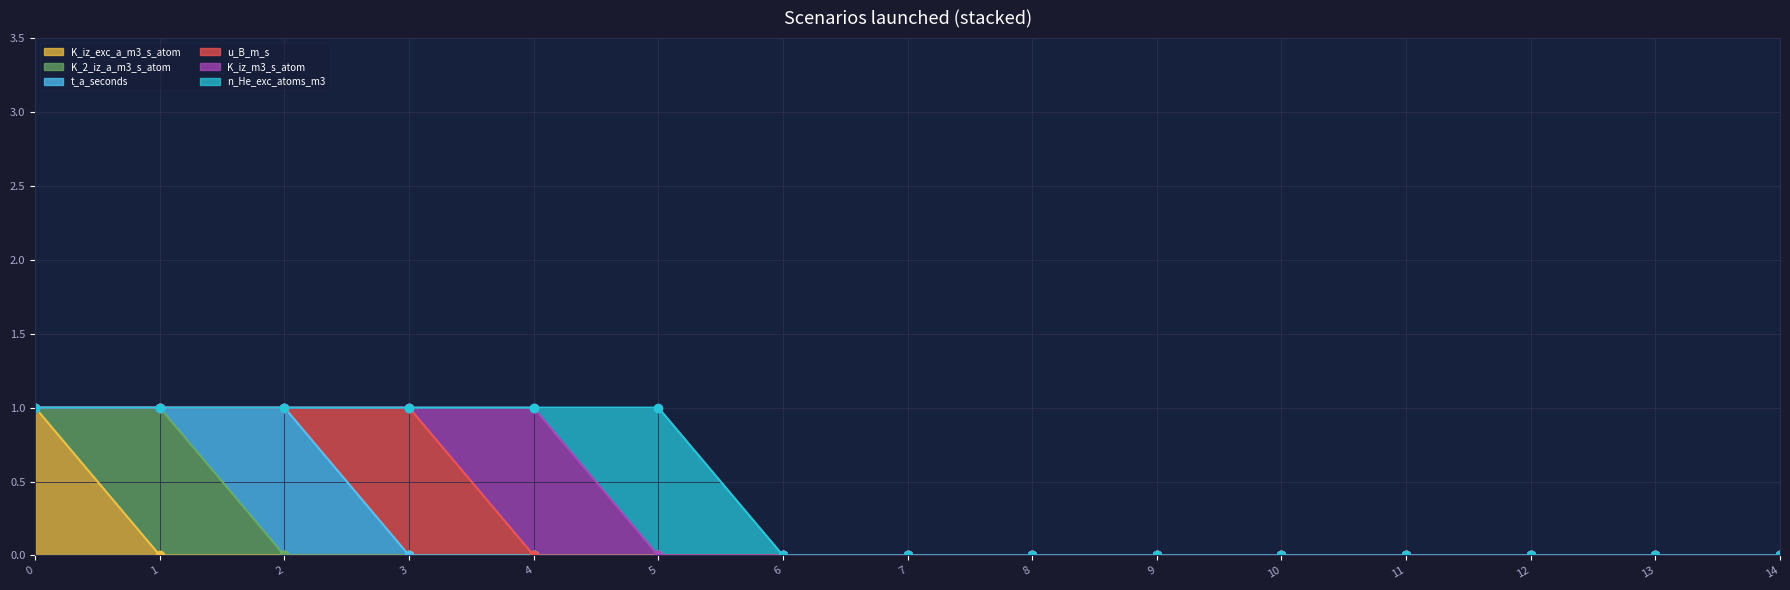

Is the value of K_2_iz_a_m3_s_atom at 13 greater than the value of t_a_seconds at 14?

No